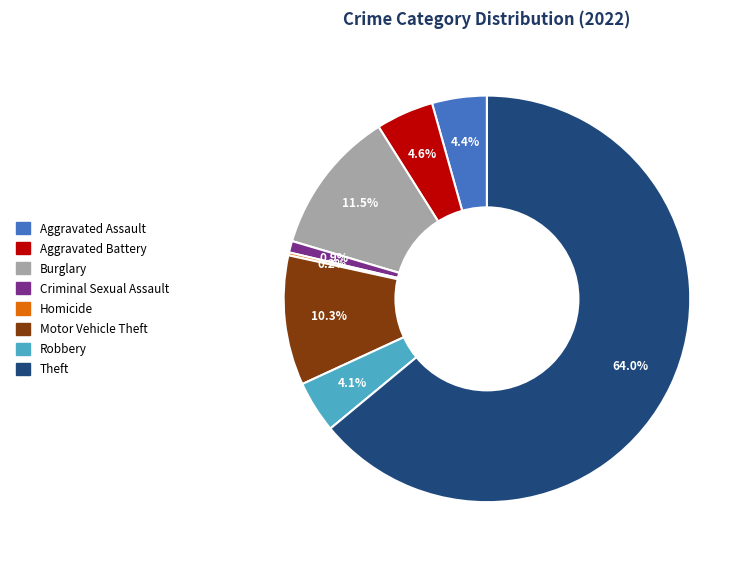

Is there a majority slice in this chart?

Yes